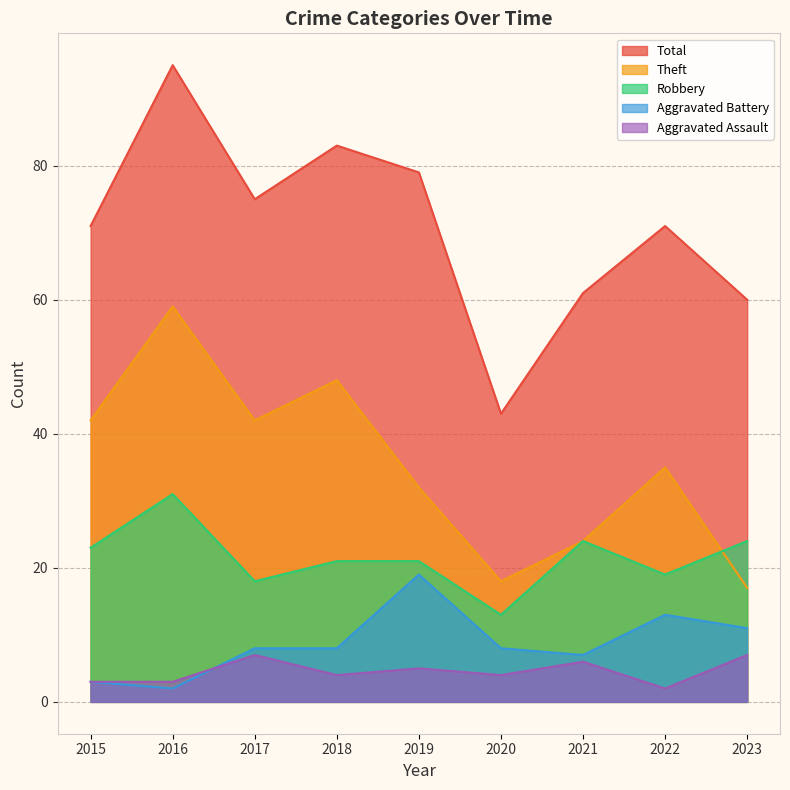

At which label is Aggravated Battery closest to 10?

2023